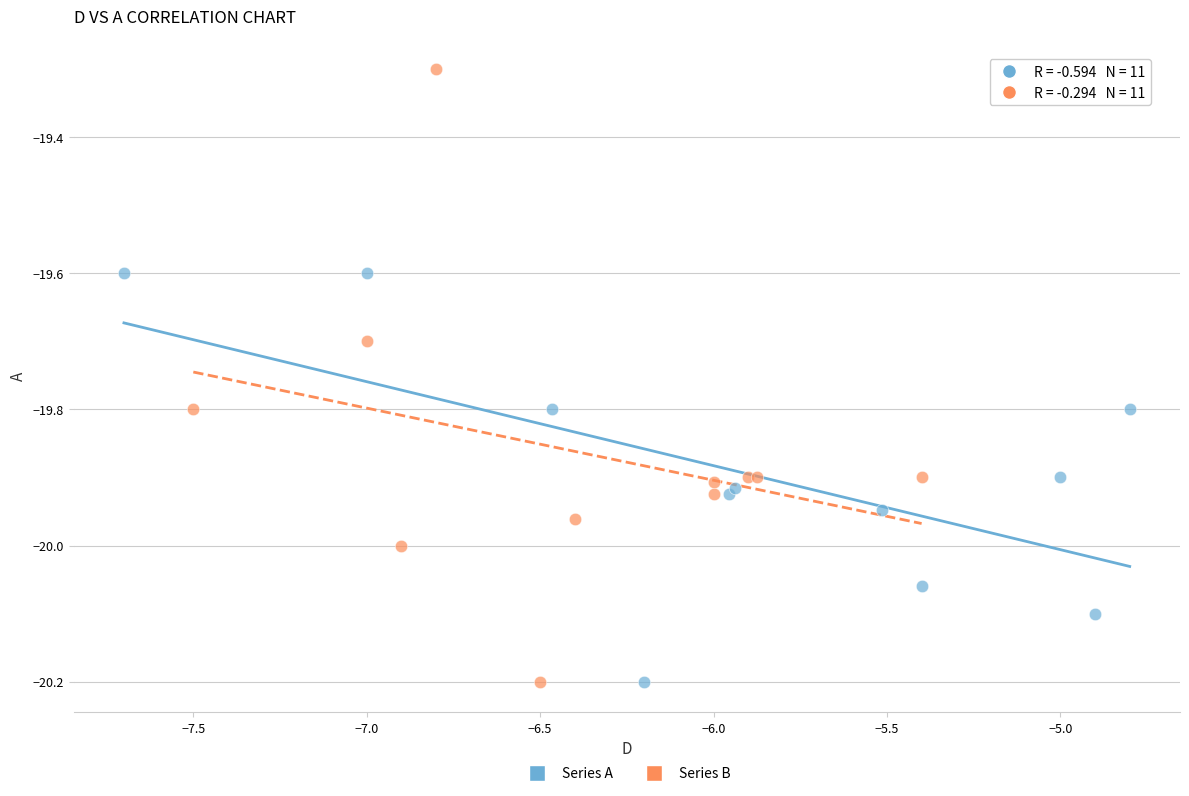

Which series has the widest spread of Y values?

Series B